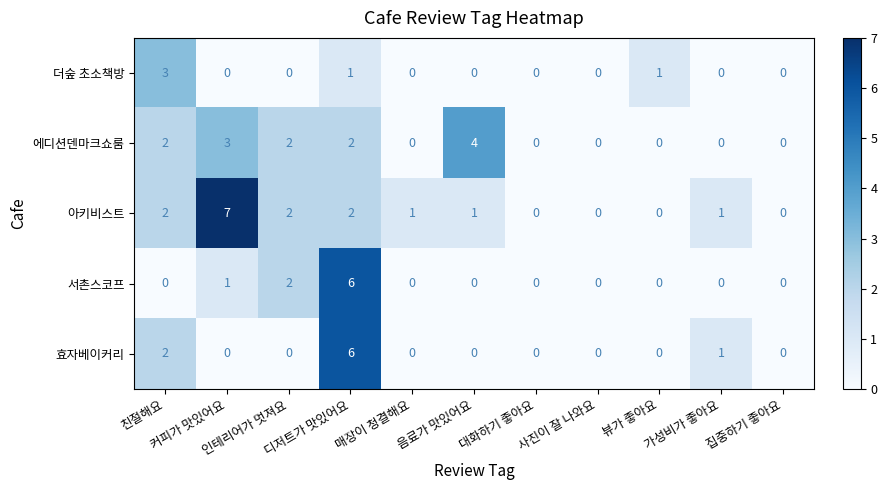

What is the difference between the maximum and minimum values in the 아키비스트 series?

7